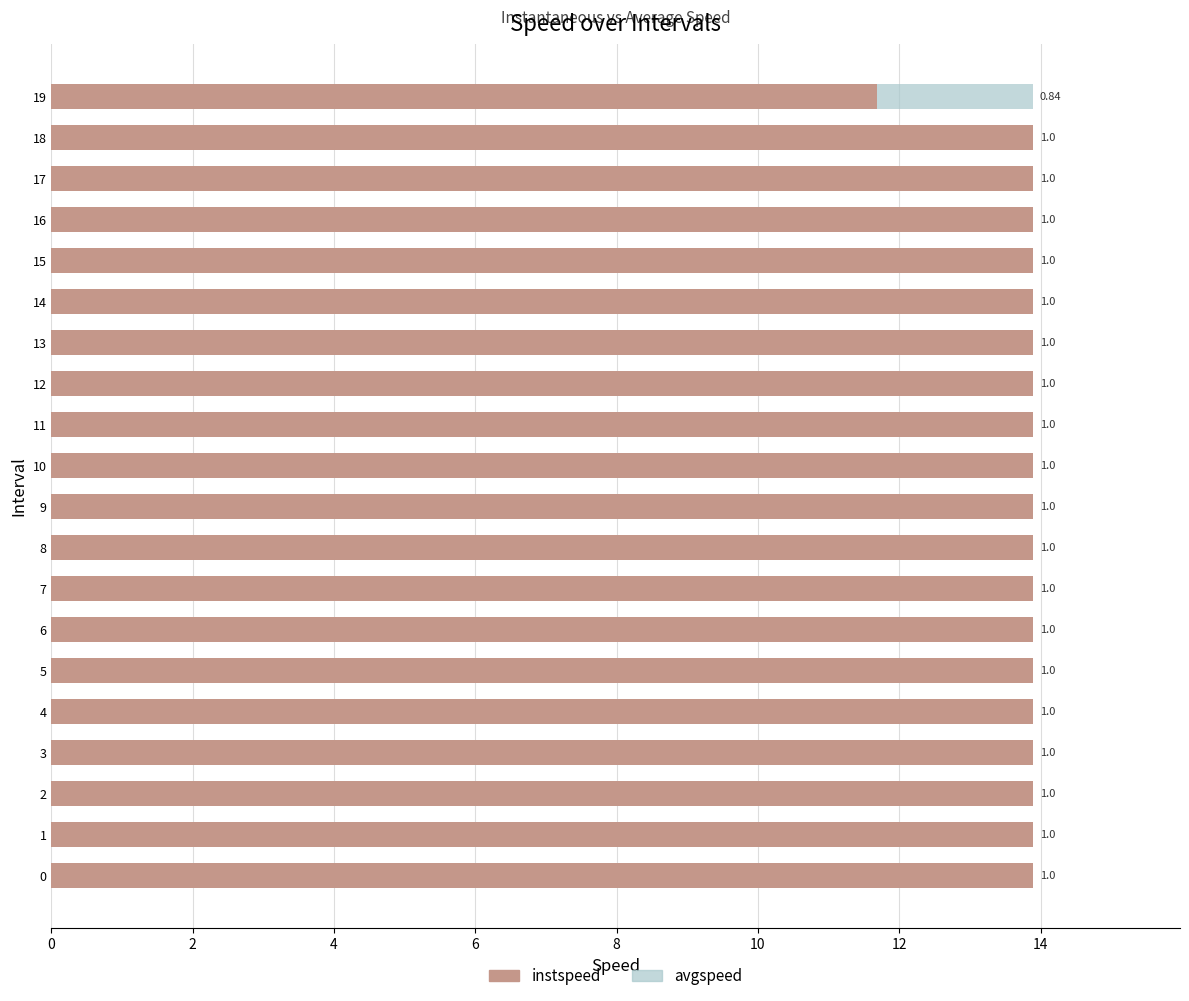

What are all the series names shown in the legend?

instspeed, avgspeed